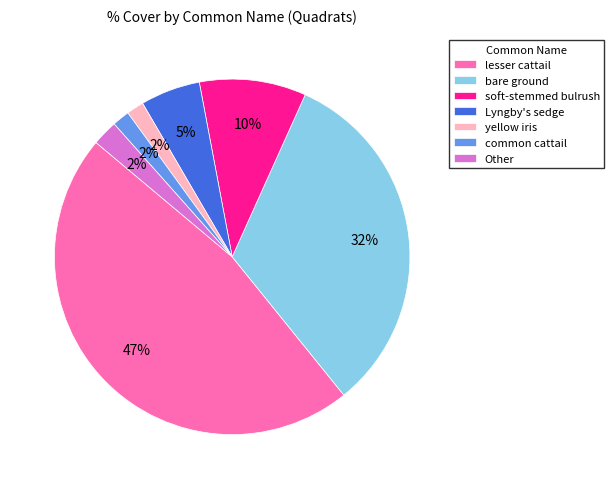

To the nearest percent, what is the difference between the largest and smallest slice percentages?

45%